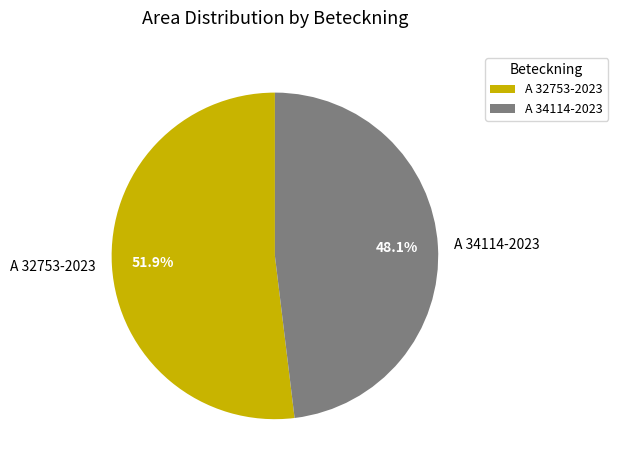

To the nearest percent, what is the average slice percentage?

50%